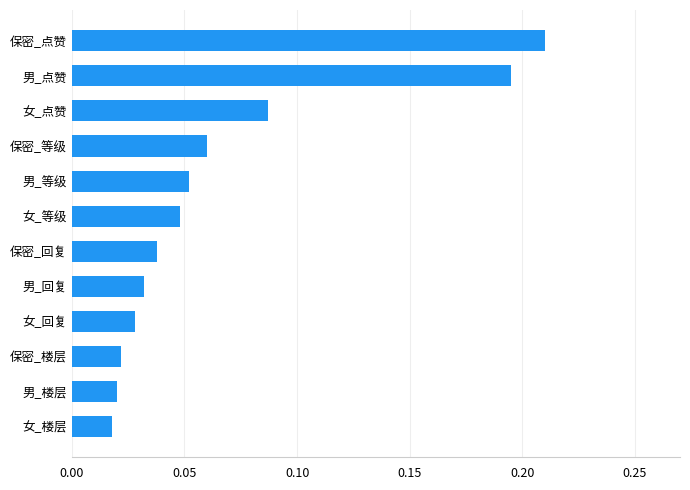

Which label corresponds to the largest value in the chart?

保密_点赞